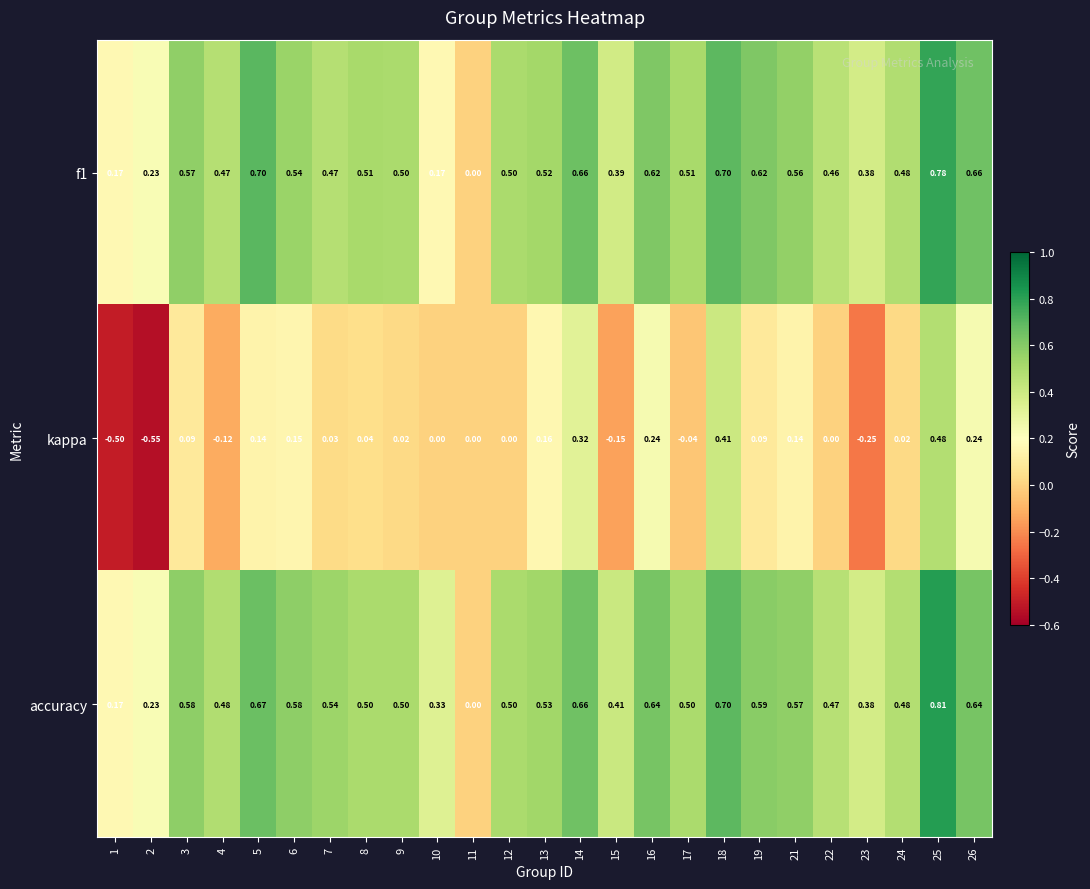

Is the value of f1 at 6 greater than the value of accuracy at 22?

Yes